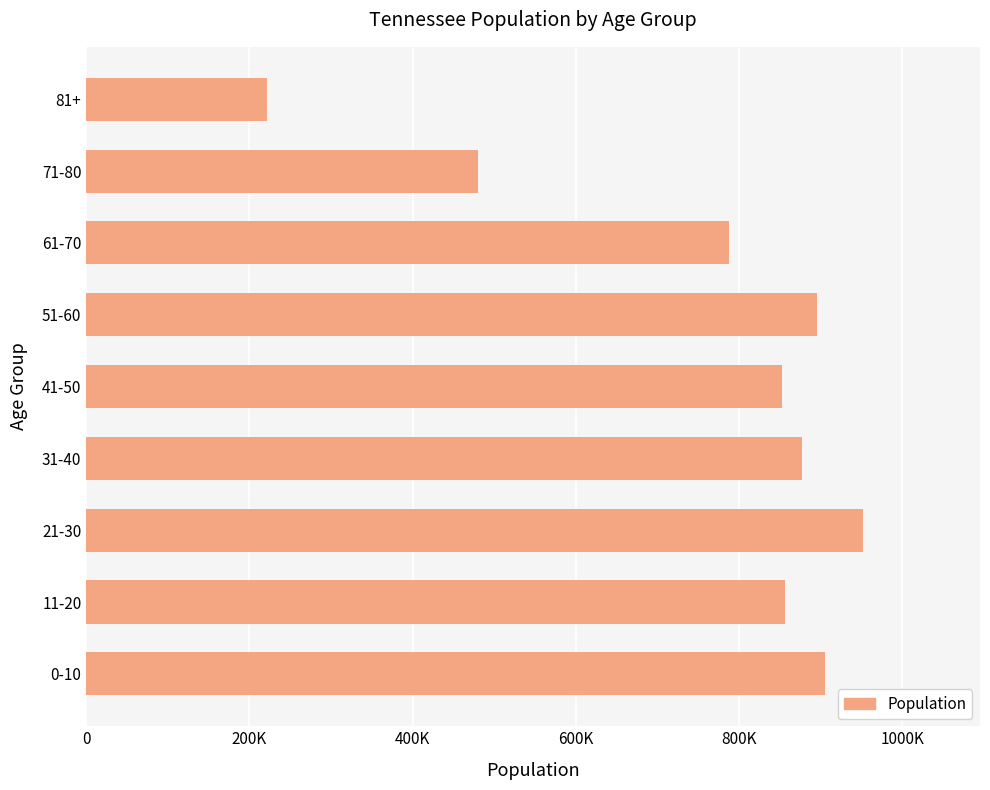

Does the chart contain any negative values?

No